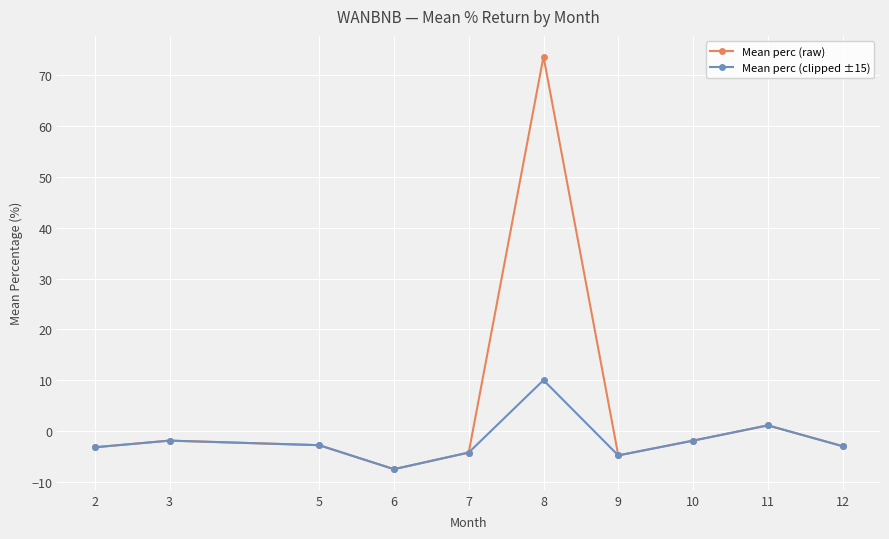

List the series in order of their overall mean, highest first.

Mean perc (raw), Mean perc (clipped ±15)